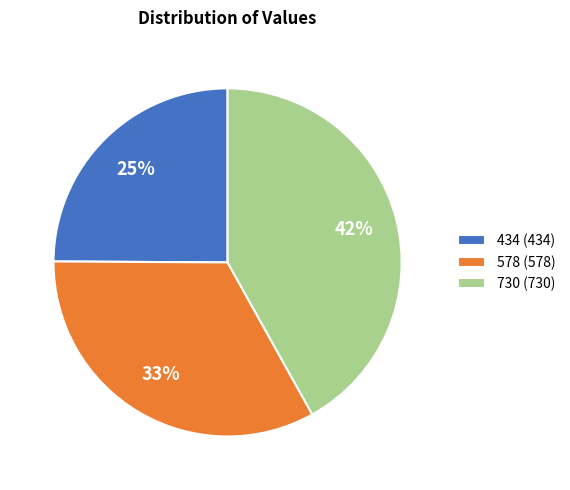

Which slice is the largest?

730